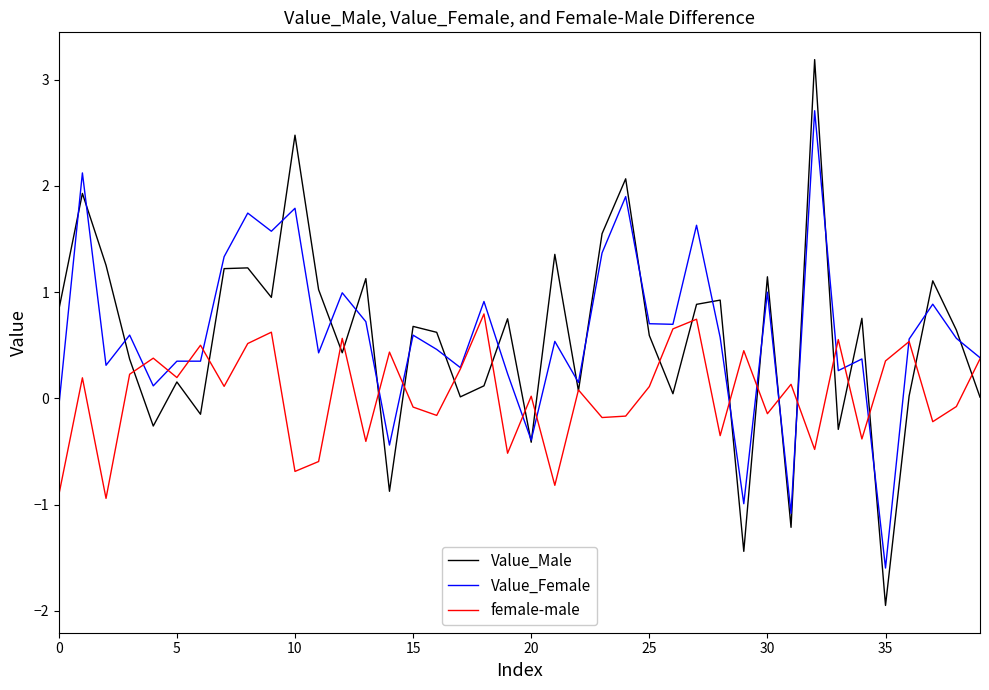

What is the smallest value displayed?

-1.9